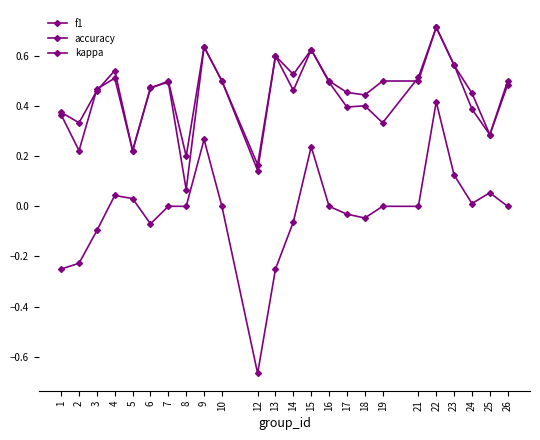

Rank the series at 9 from lowest to highest value.

kappa, f1, accuracy